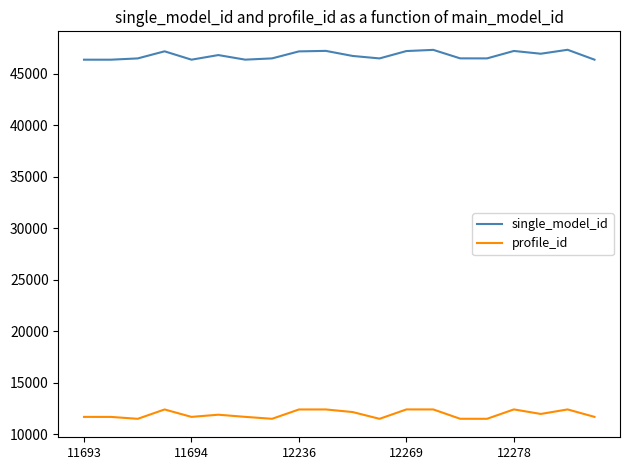

What is the difference between the maximum and minimum values in the profile_id series?

914